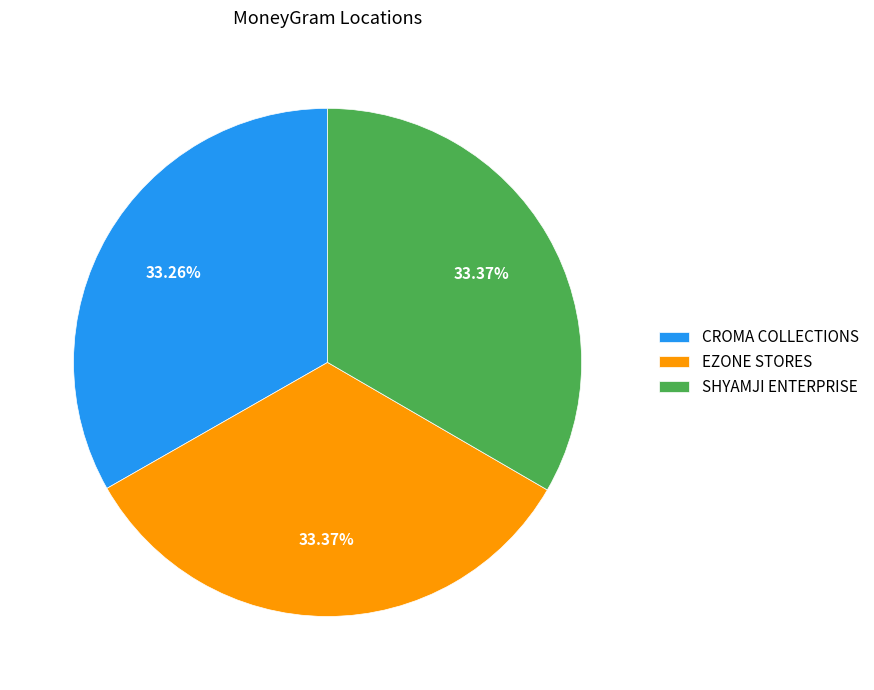

What percentage do EZONE STORES and SHYAMJI ENTERPRISE together represent?

66.7%